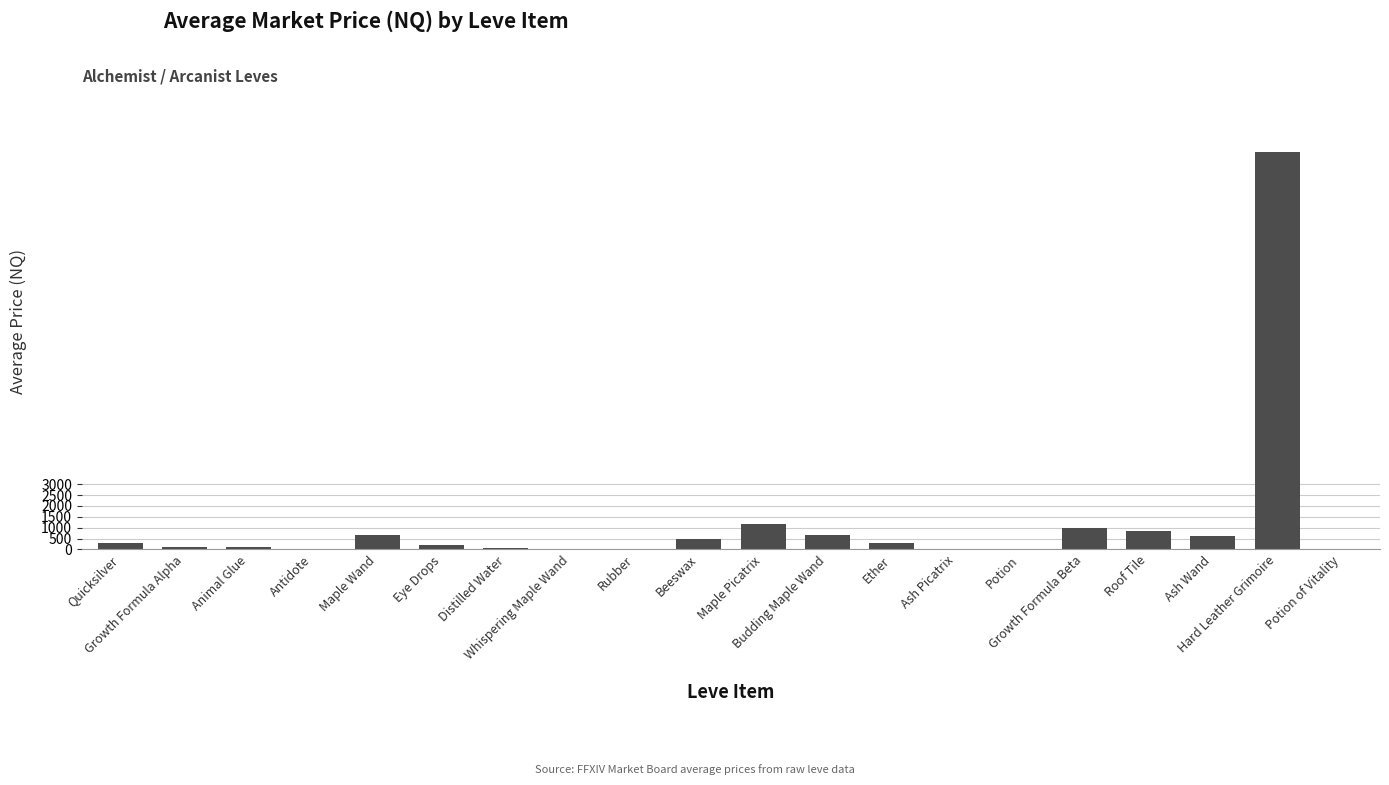

Reading left to right, extract all data points from this chart.

297.5	123.2	99.5	31.5	655.8	203.8	43.0	0.0	22.7	500.0	1149.5	655.8	295.3	0.0	0.0	1000.0	854.6	602.4	18301.0	0.0